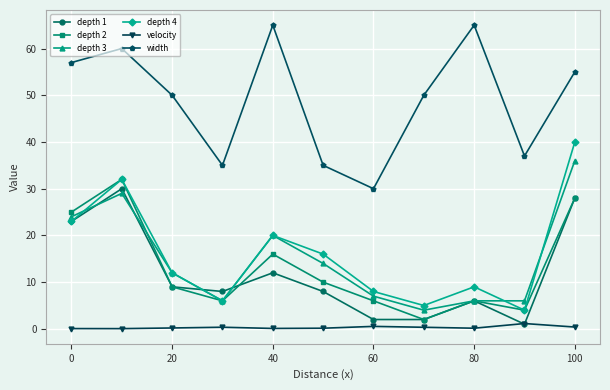

At how many categories does at least one series exceed 43?

7